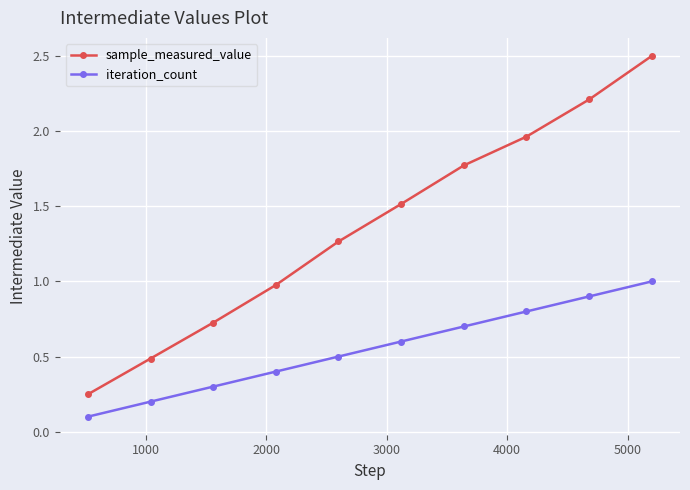

True or false: sample_measured_value has more than 0 interior local peaks.

False